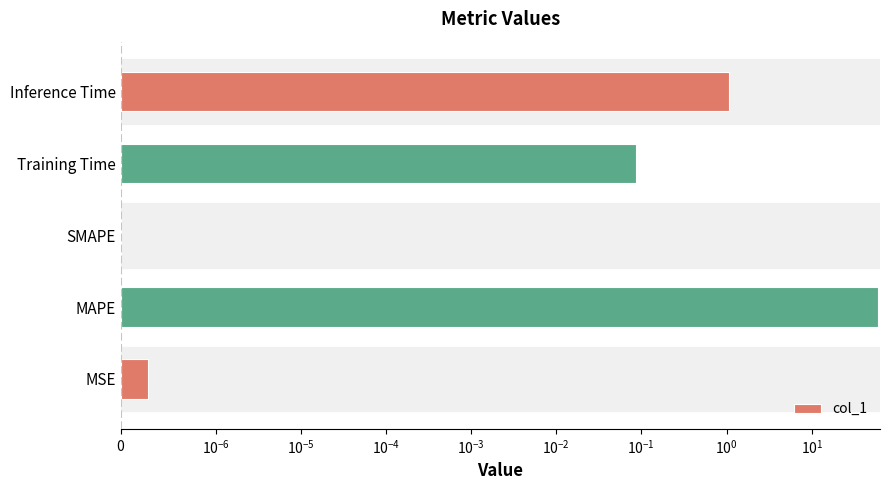

What is the change in value from MAPE to SMAPE?

-60.3